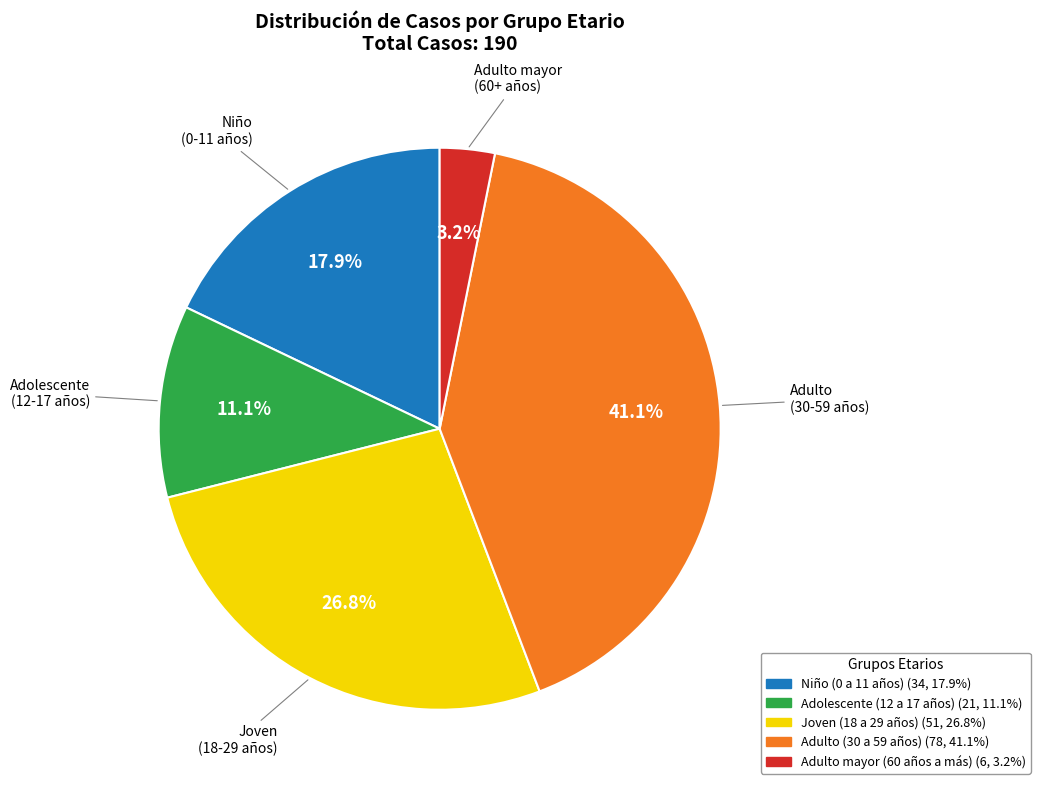

How many slices are in this pie chart?

5